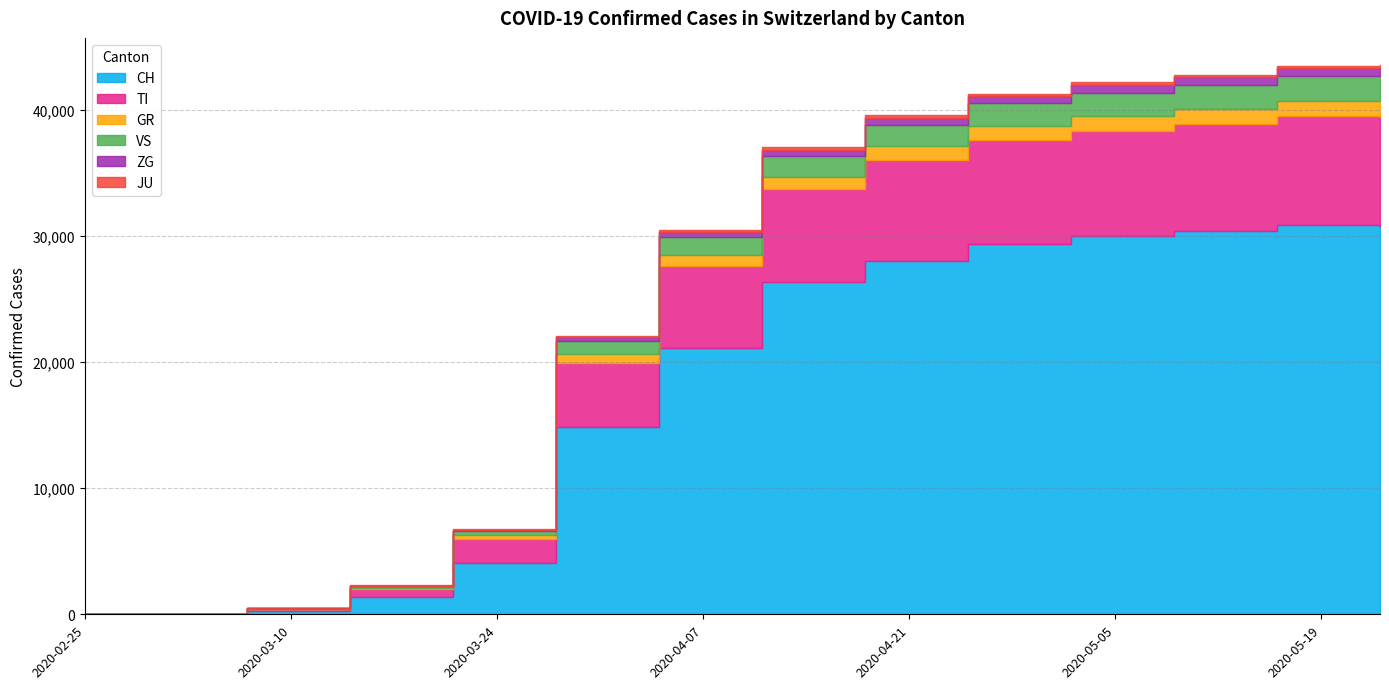

What position from the left is 2020-02-25?

1